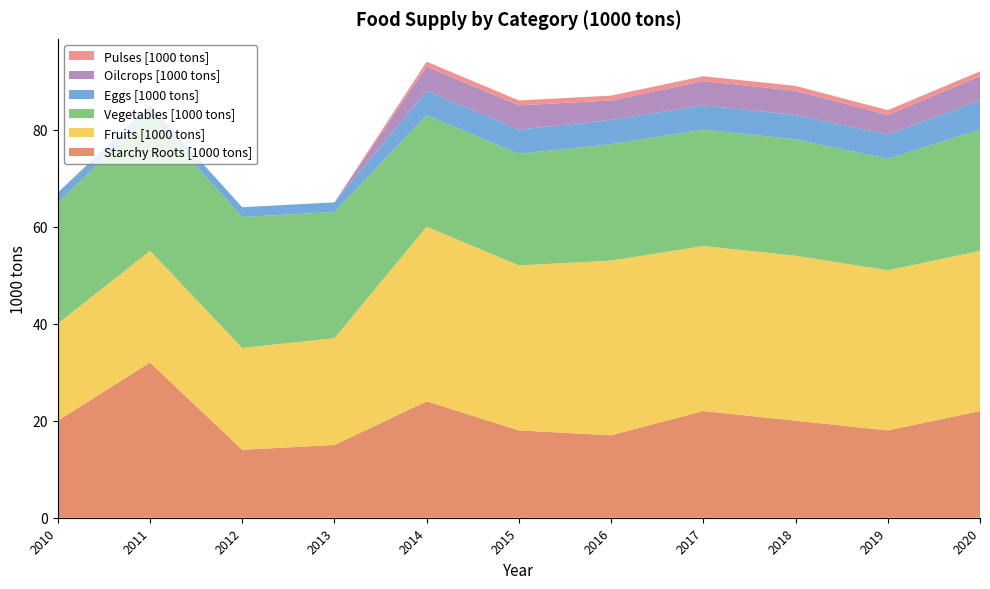

Reading left to right, what are all the values shown in this chart?

Starchy Roots [1000 tons]: 2010=20	2011=32	2012=14	2013=15	2014=24	2015=18	2016=17	2017=22	2018=20	2019=18	2020=22
Fruits [1000 tons]: 2010=20	2011=23	2012=21	2013=22	2014=36	2015=34	2016=36	2017=34	2018=34	2019=33	2020=33
Vegetables [1000 tons]: 2010=25	2011=28	2012=27	2013=26	2014=23	2015=23	2016=24	2017=24	2018=24	2019=23	2020=25
Eggs [1000 tons]: 2010=2	2011=2	2012=2	2013=2	2014=5	2015=5	2016=5	2017=5	2018=5	2019=5	2020=6
Oilcrops [1000 tons]: 2010=0	2011=0	2012=0	2013=0	2014=5	2015=5	2016=4	2017=5	2018=5	2019=4	2020=5
Pulses [1000 tons]: 2010=0	2011=0	2012=0	2013=0	2014=1	2015=1	2016=1	2017=1	2018=1	2019=1	2020=1